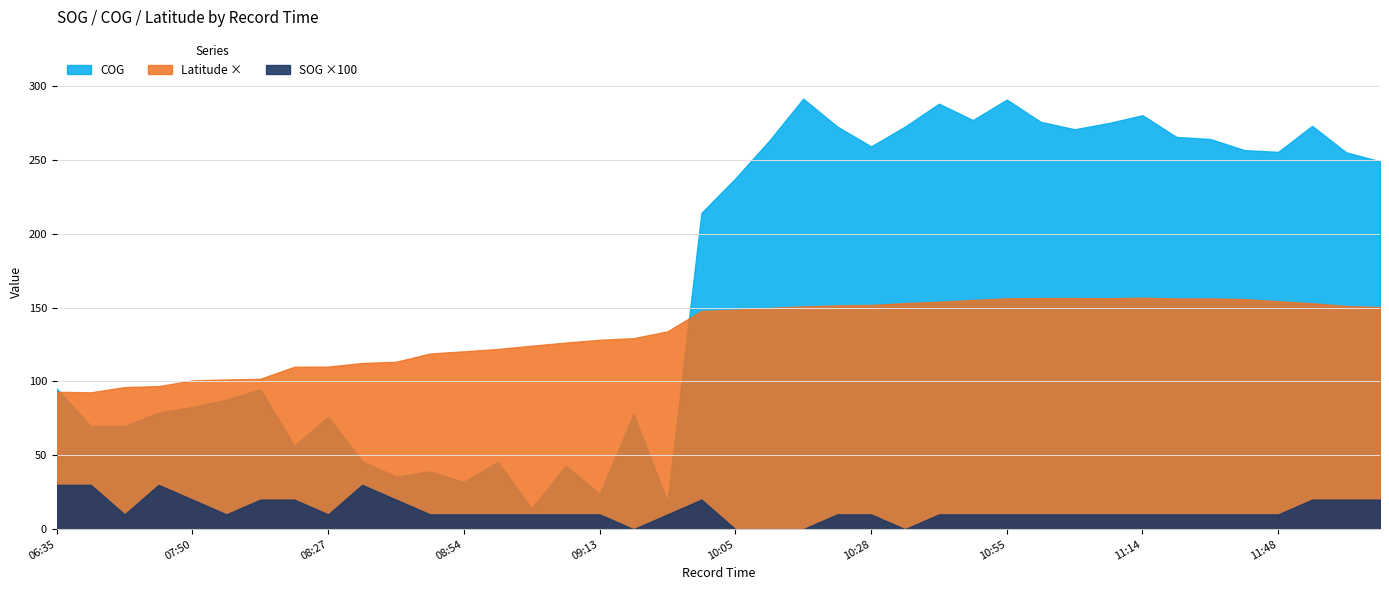

Which series has the largest total across all categories?

COG